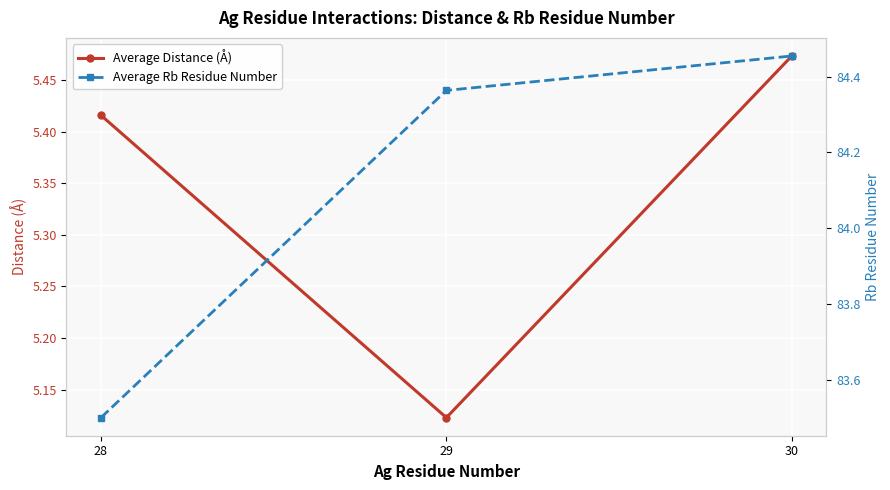

Rank the series at 28 from lowest to highest value.

Average Distance (Å), Average Rb Residue Number